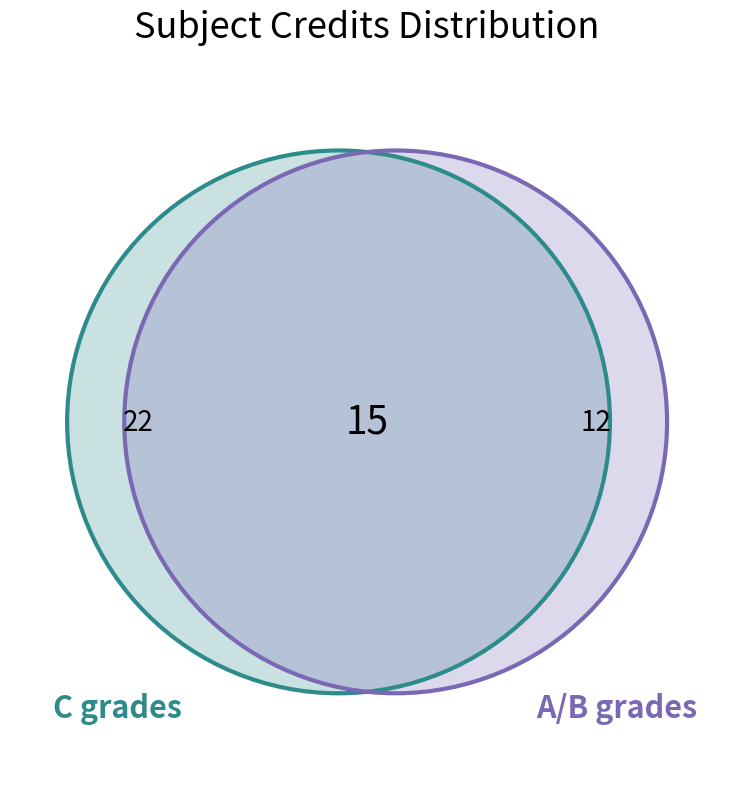

Is there a majority slice in this chart?

No